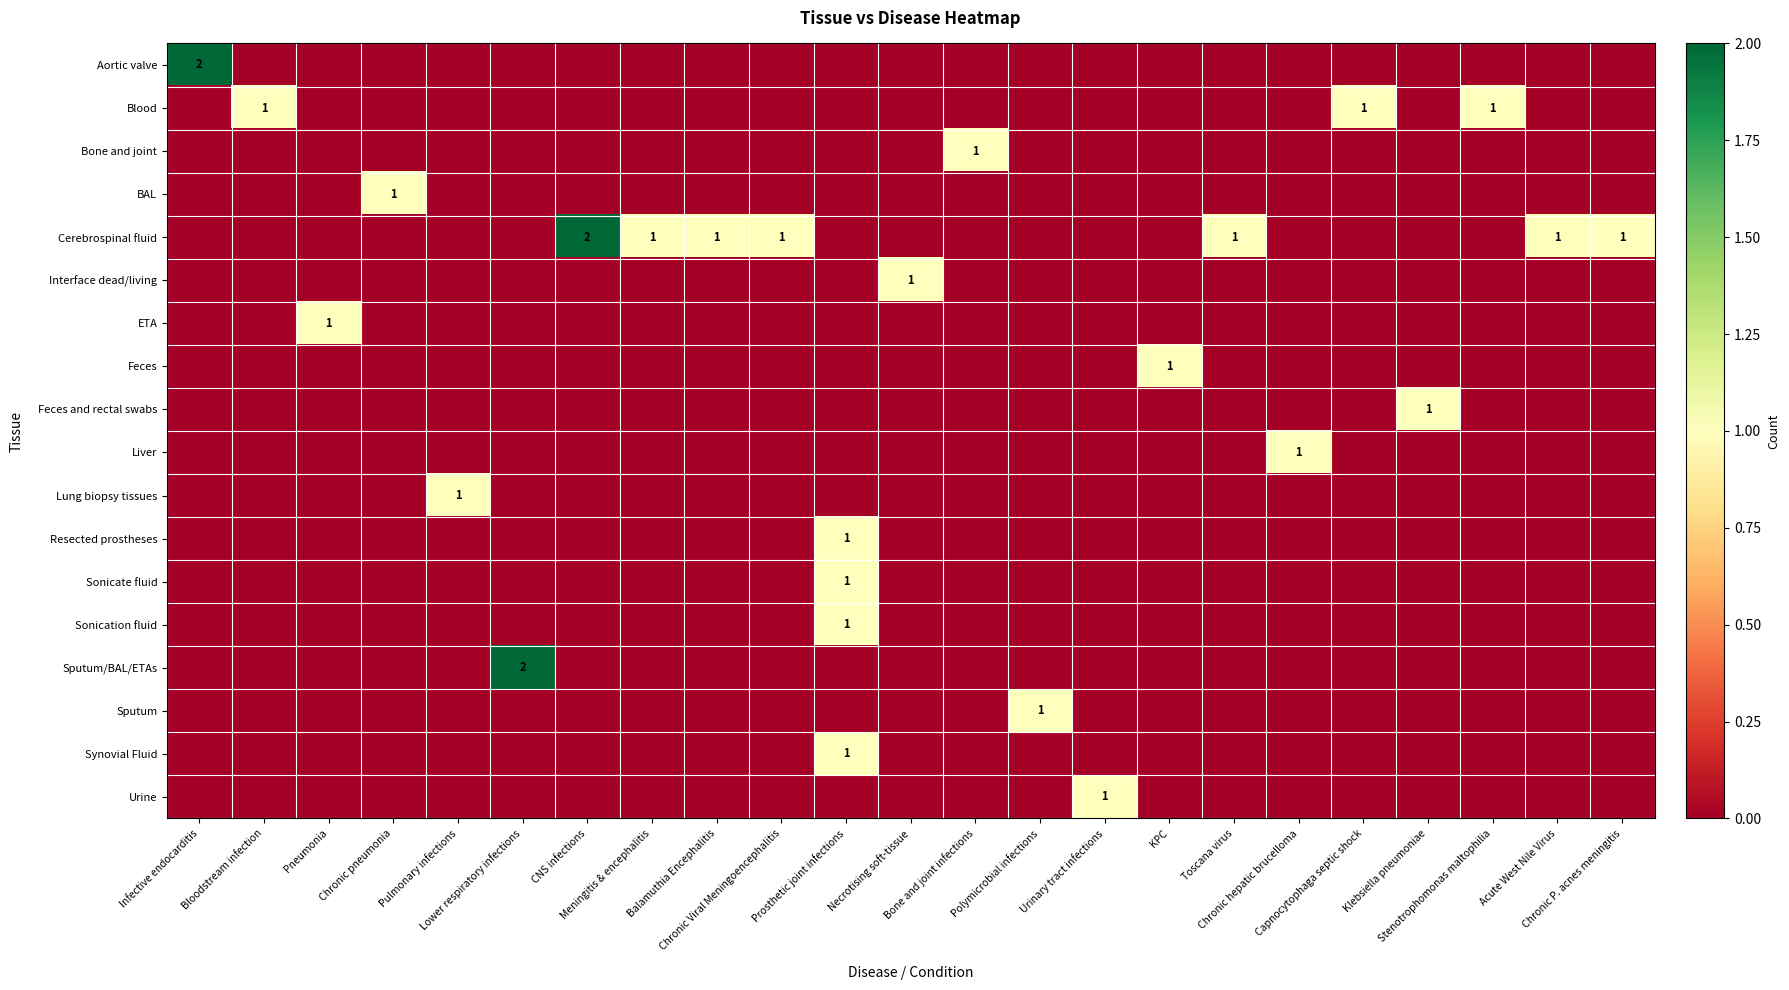

The Interface dead/living series shows 0 at Chronic Viral Meningoencephalitis. True or false?

False